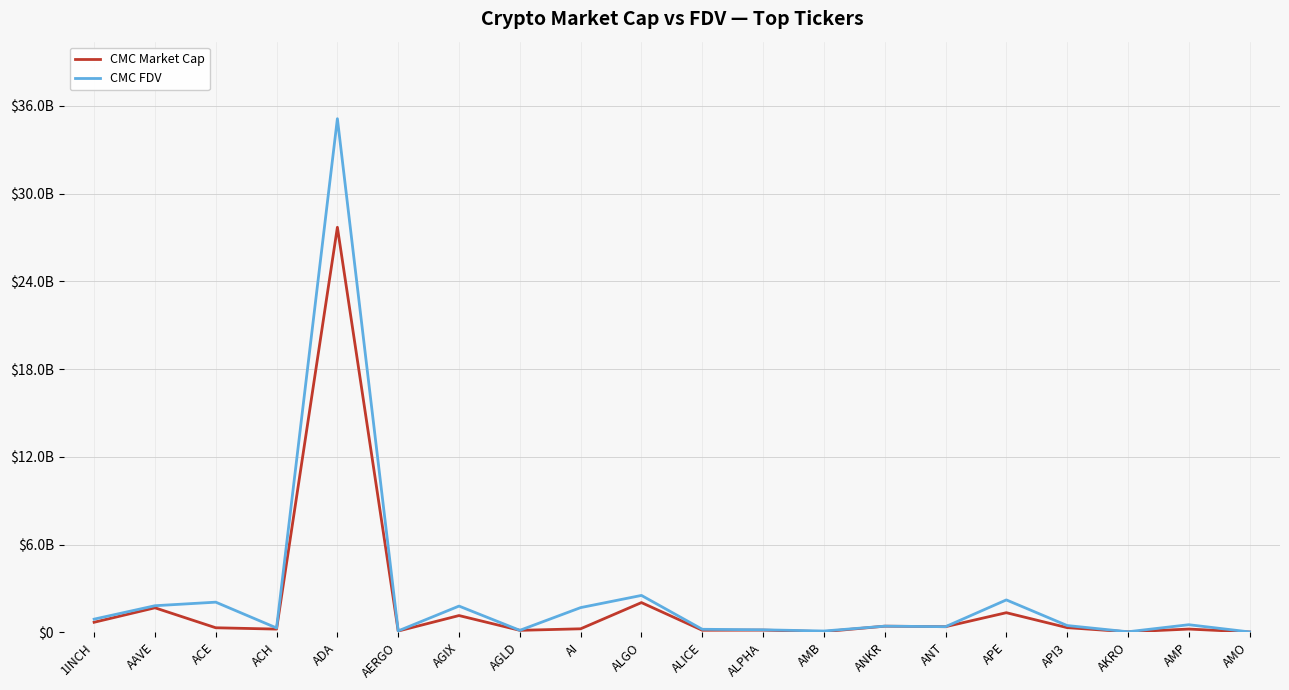

True or false: CMC Market Cap has a value of 21332417 at AMO.

True